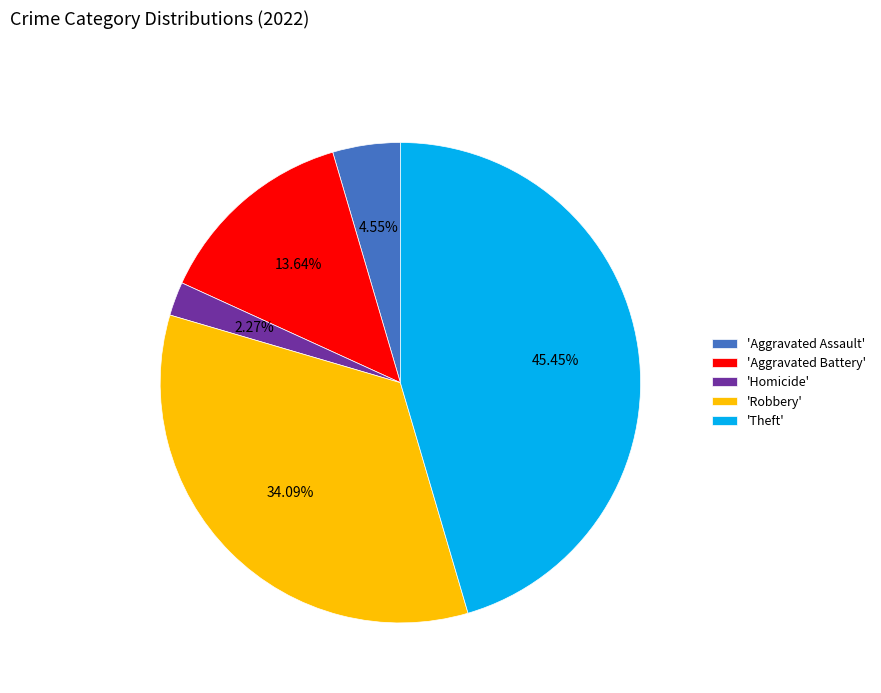

What is the largest slice in the pie chart?

'Theft'